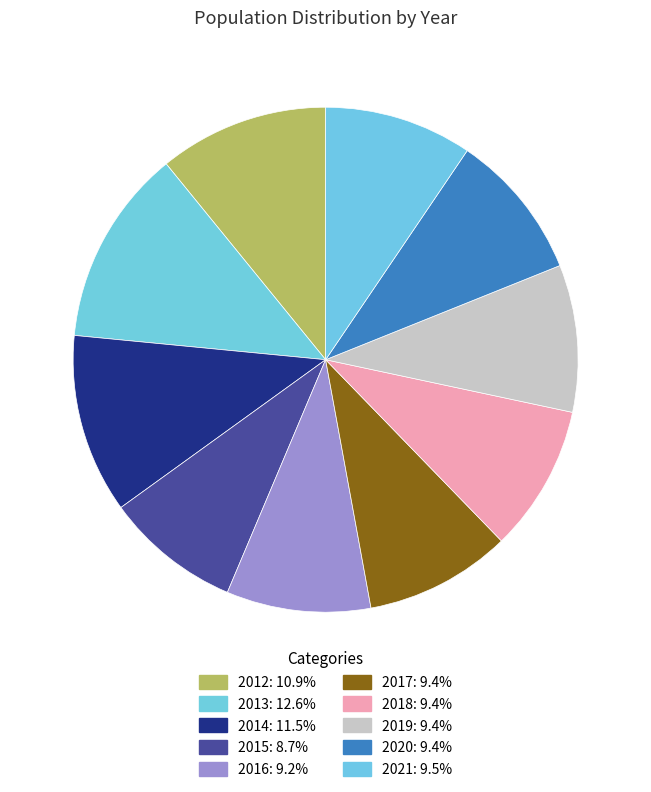

How many segments does this pie chart have?

10